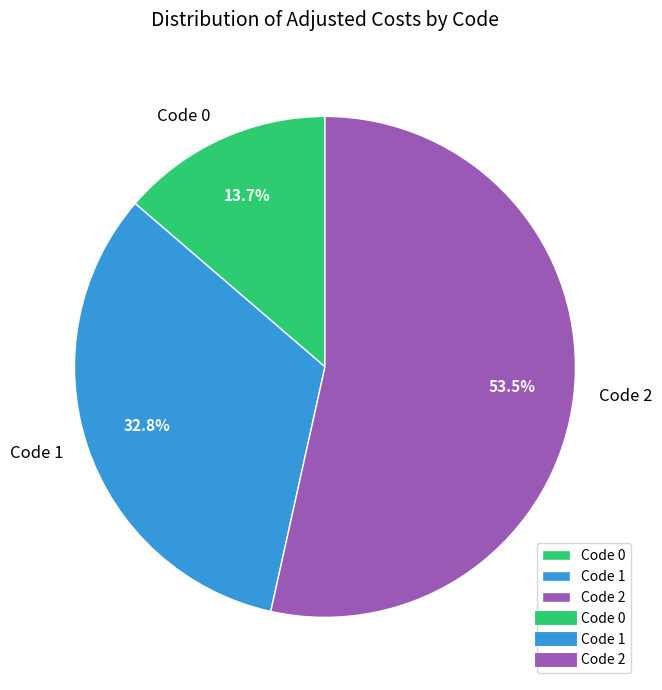

Do Code 1 and Code 2 together represent more than half of the pie?

Yes